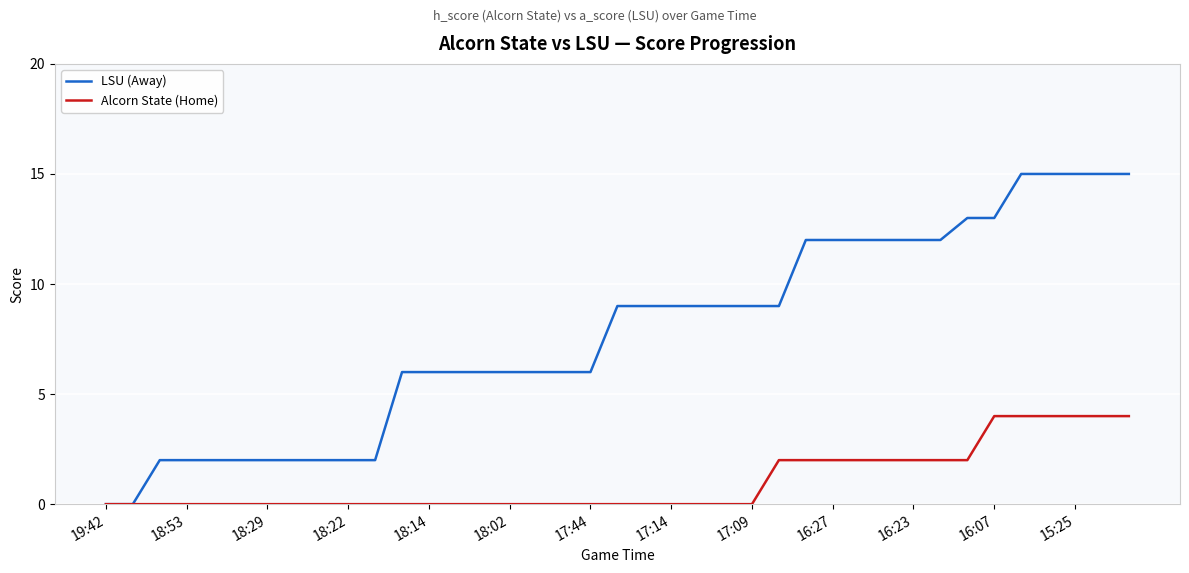

Which series has the largest total across all categories?

LSU (Away)